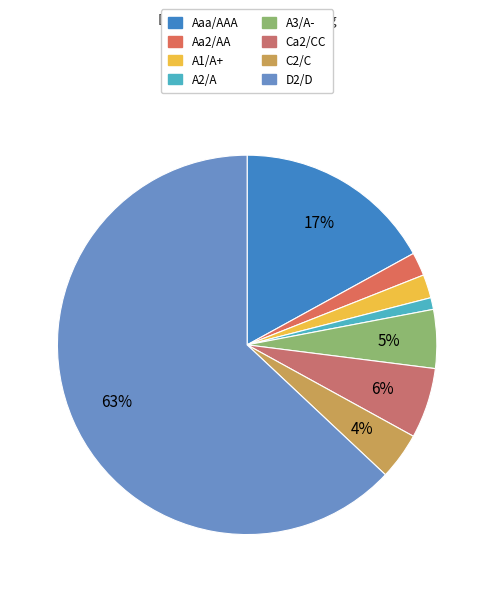

The Aa2/AA slice represents 16% of the pie. True or false?

False